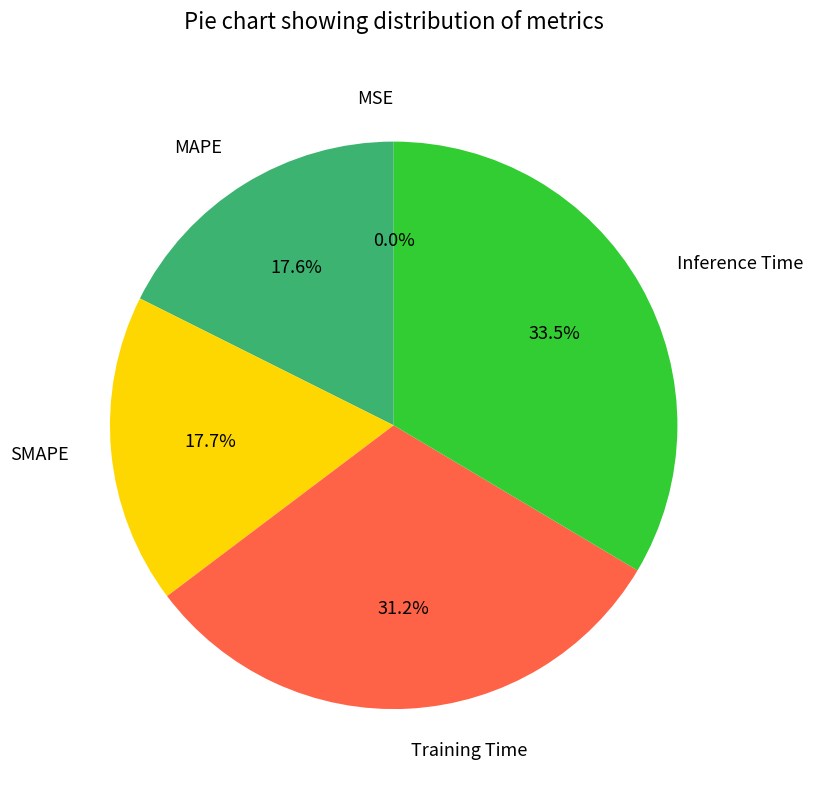

Combined, do MAPE and Training Time account for over 50%?

No